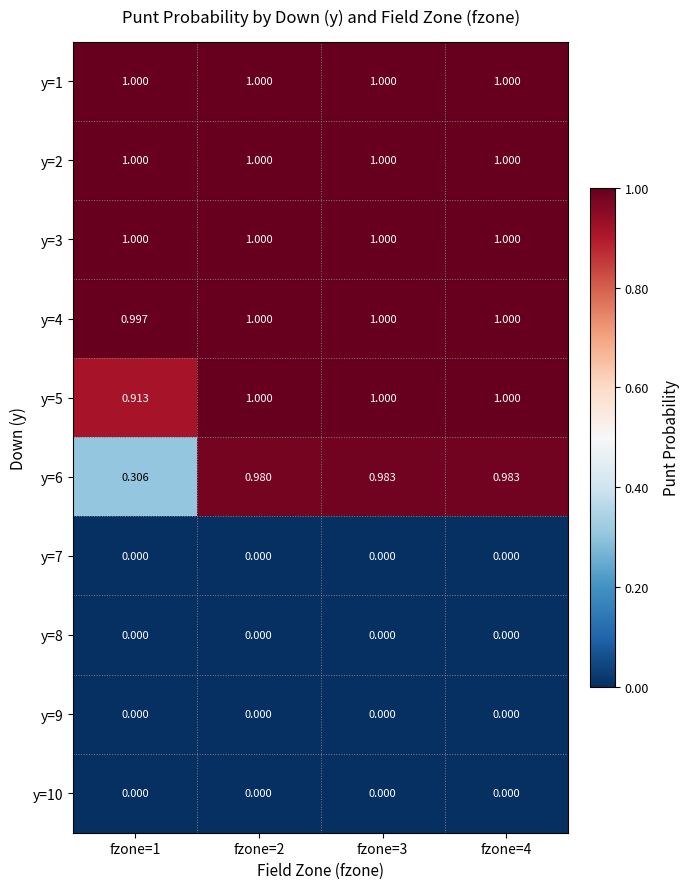

Is the value of y=9 at fzone=2 greater than the value of y=2 at fzone=2?

No